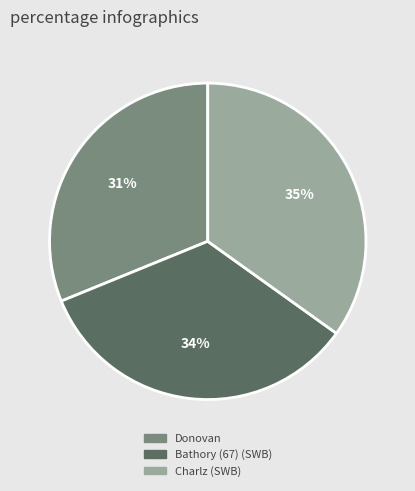

Is there a majority slice in this chart?

No